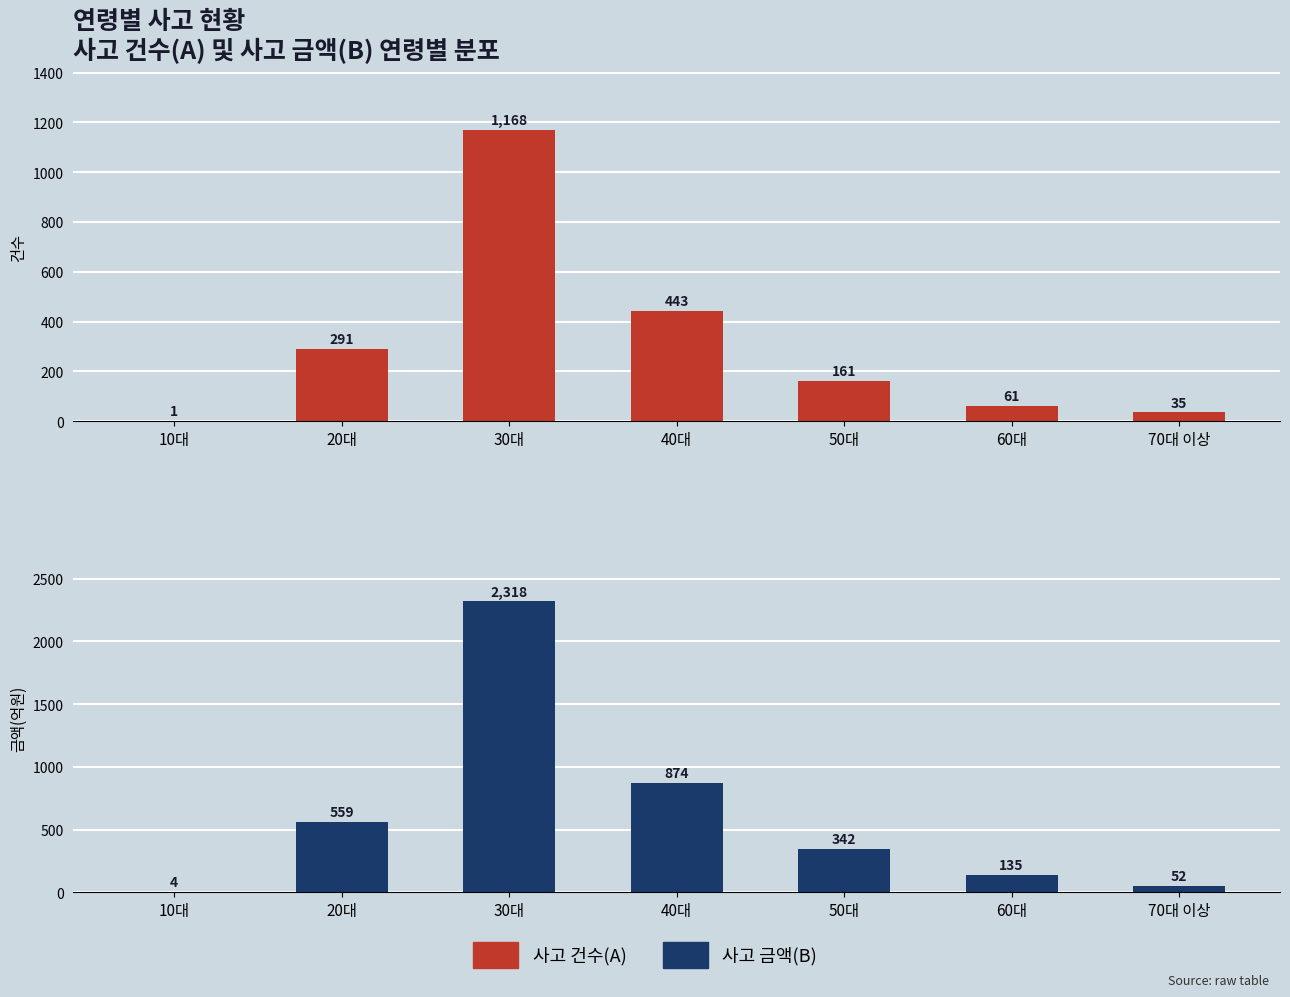

What is the difference between the 사고 금액(B) values at 20대 and 10대?

555